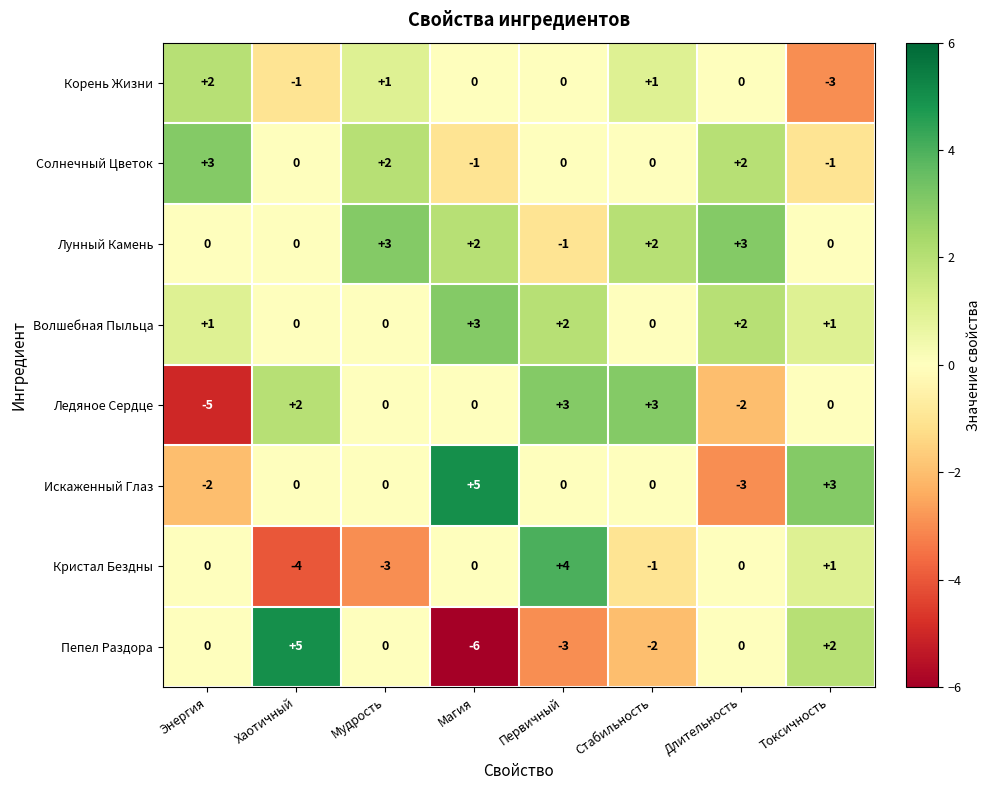

What is the maximum value shown in the chart?

5